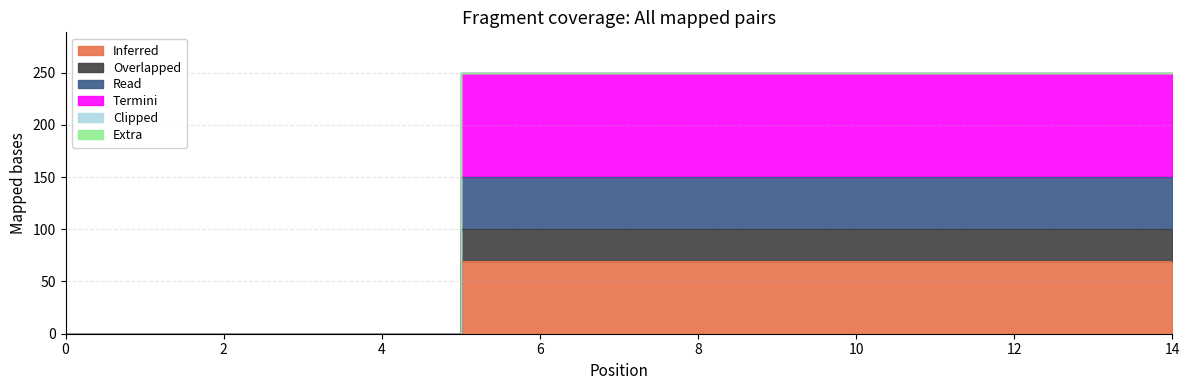

True or false: 1 and 4 intersect in this chart.

False